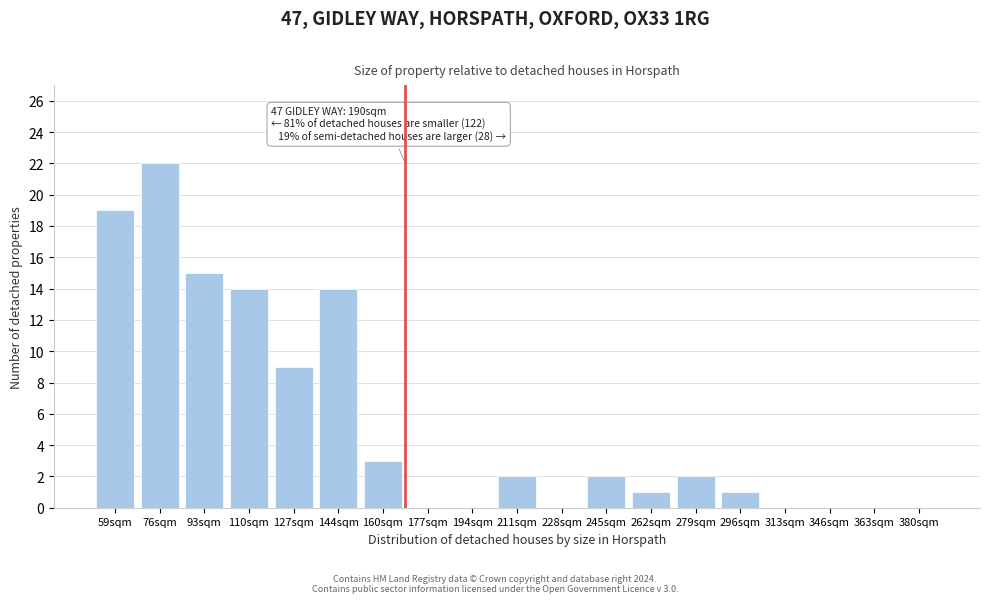

Reading left to right, what are all the values shown in this chart?

59sqm=19	76sqm=22	93sqm=15	110sqm=14	127sqm=9	144sqm=14	160sqm=3	177sqm=0	194sqm=0	211sqm=2	228sqm=0	245sqm=2	262sqm=1	279sqm=2	296sqm=1	313sqm=0	346sqm=0	363sqm=0	380sqm=0